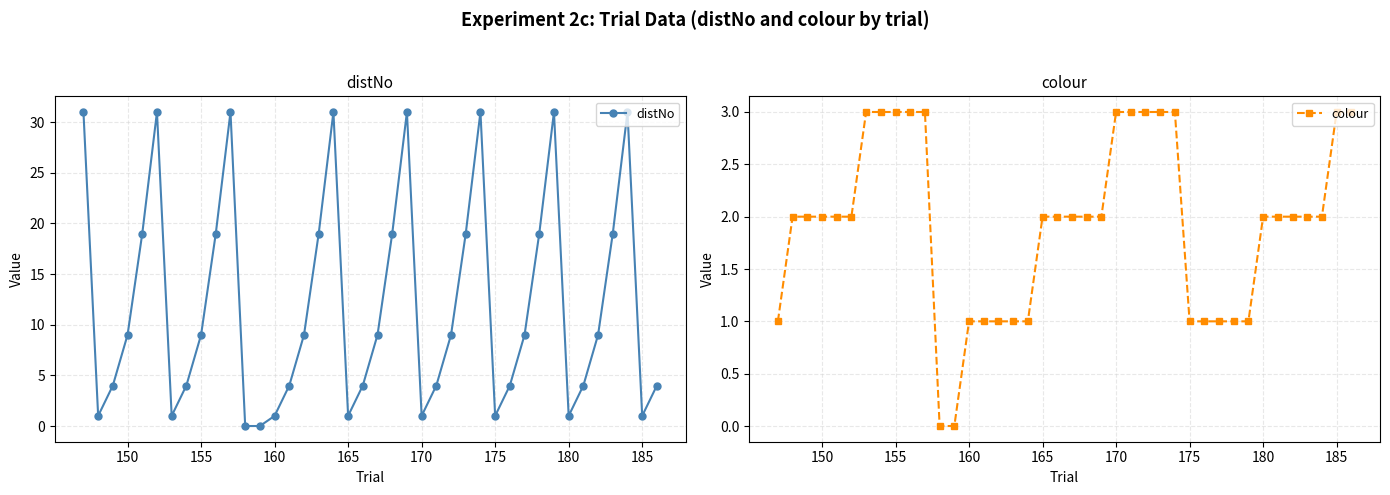

How many values in colour are above zero?

38